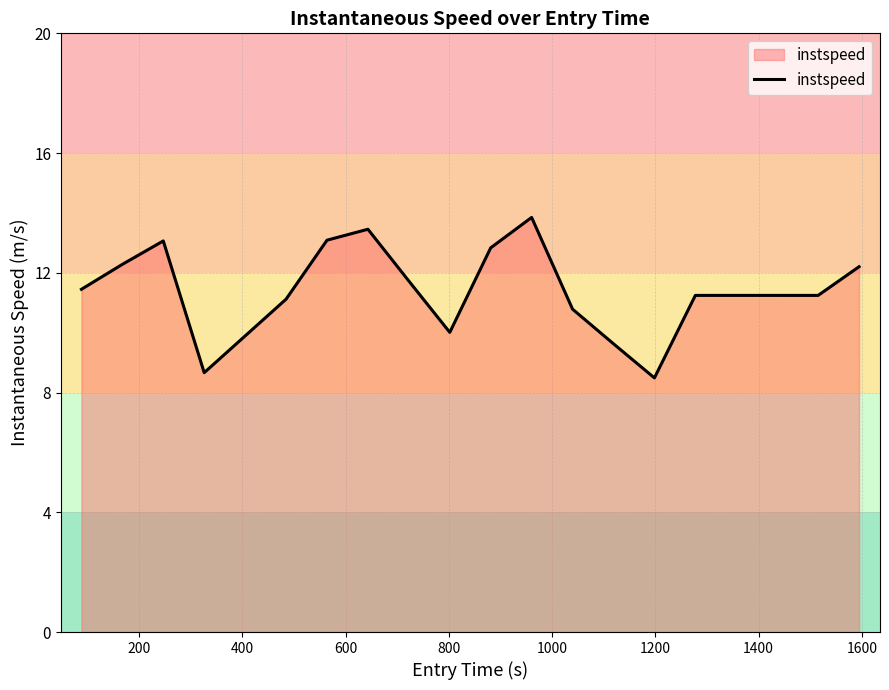

What is the difference between the maximum and minimum values?

5.4